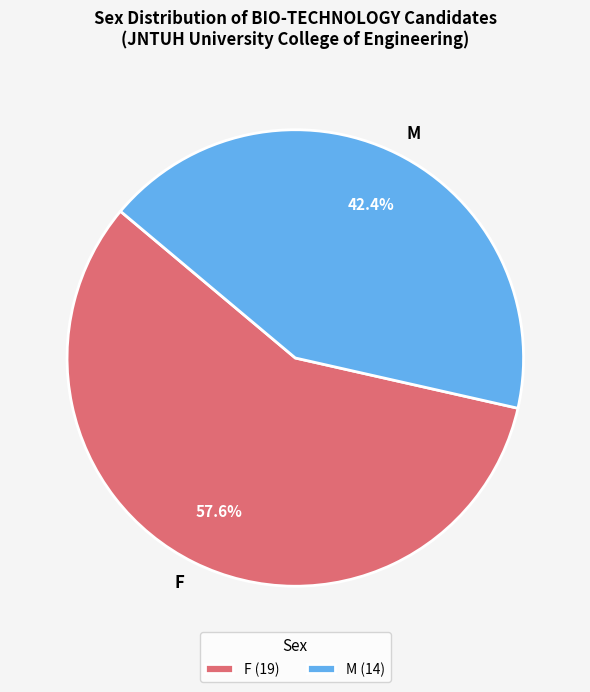

How many slices are in this pie chart?

2